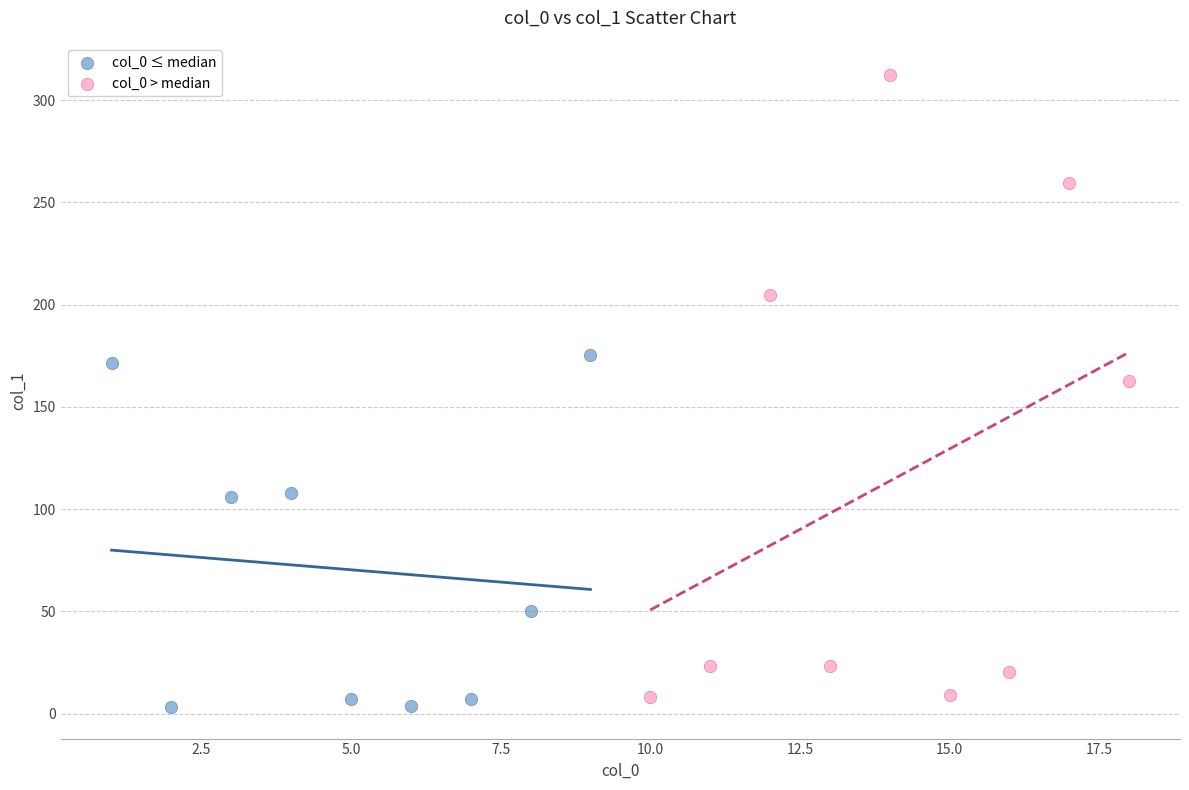

Which series contains the highest Y value?

col_0 > median